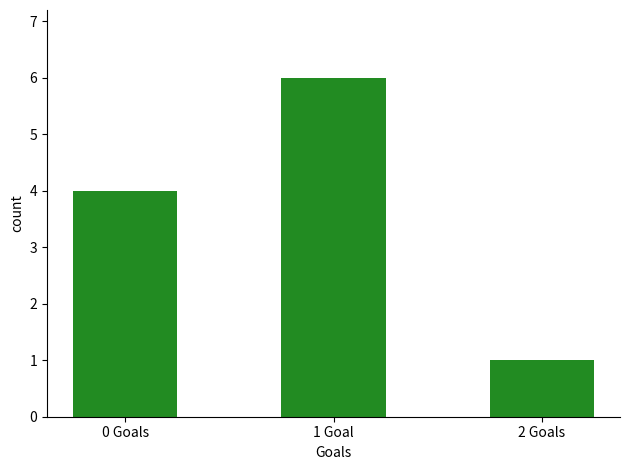

What is the smallest value displayed?

1